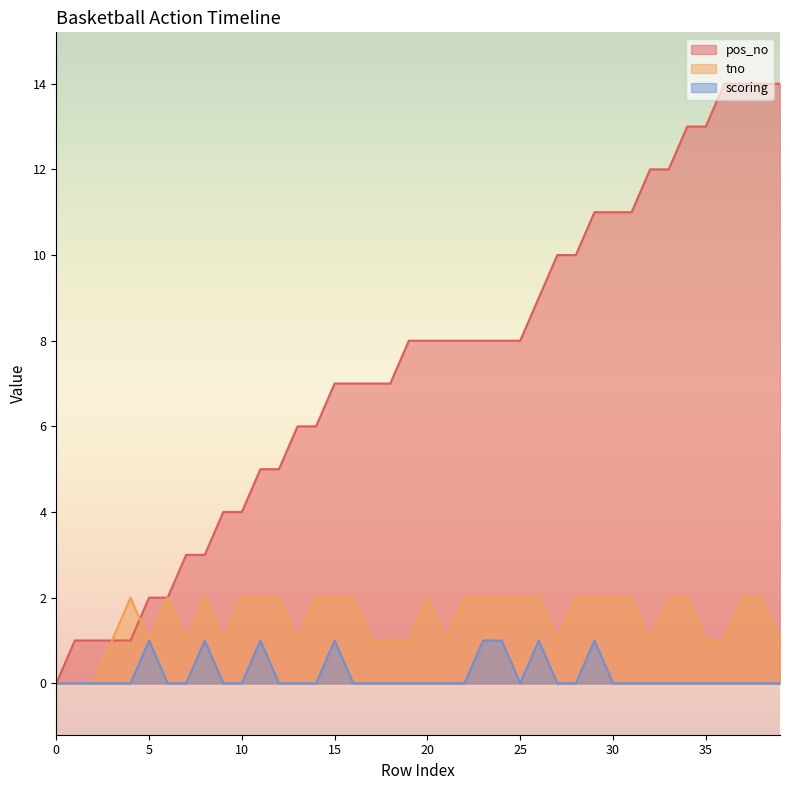

At how many categories does at least one series exceed 7?

21